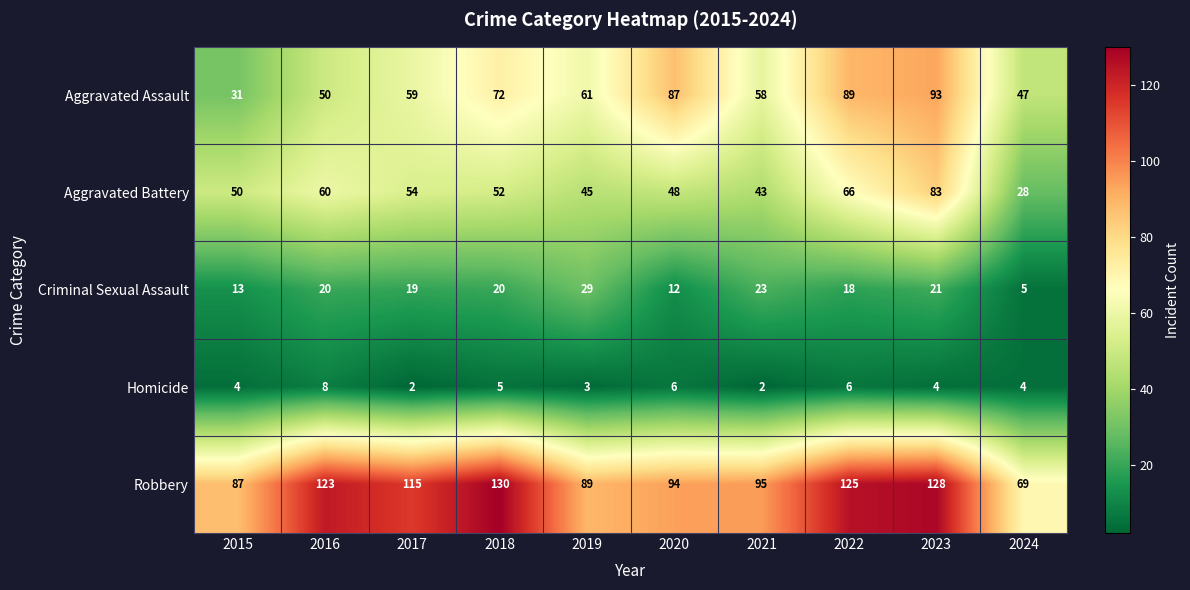

True or false: Robbery has a value of 41 at 2024.

False